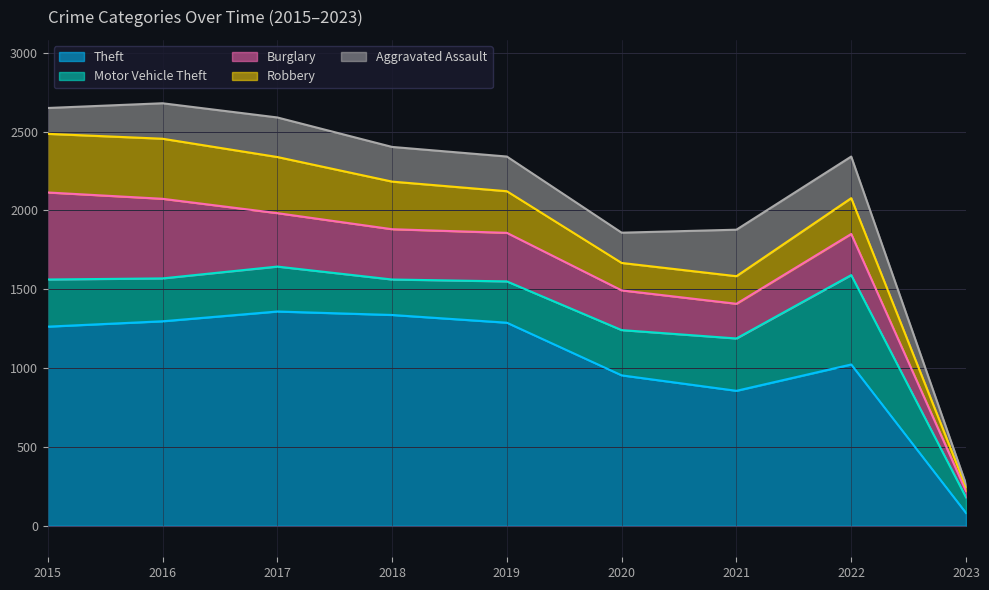

What is the difference between the Burglary values at 2017 and 2021?

119